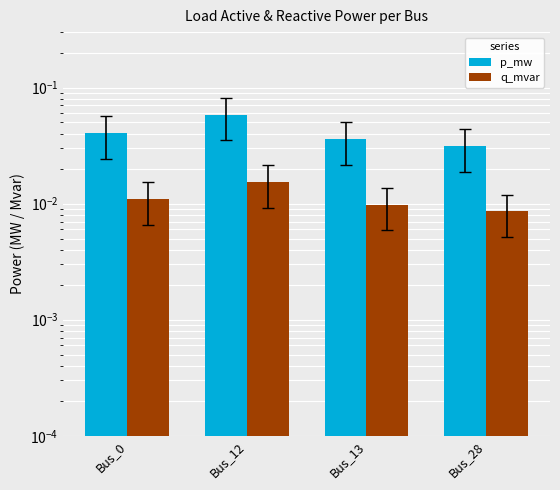

Which label corresponds to the smallest value in the chart?

Bus_28